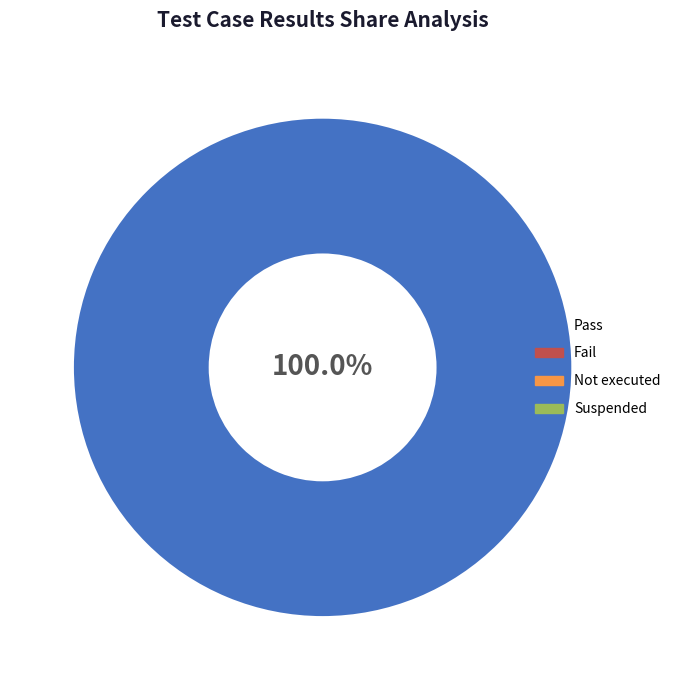

How many slices are in this pie chart?

1